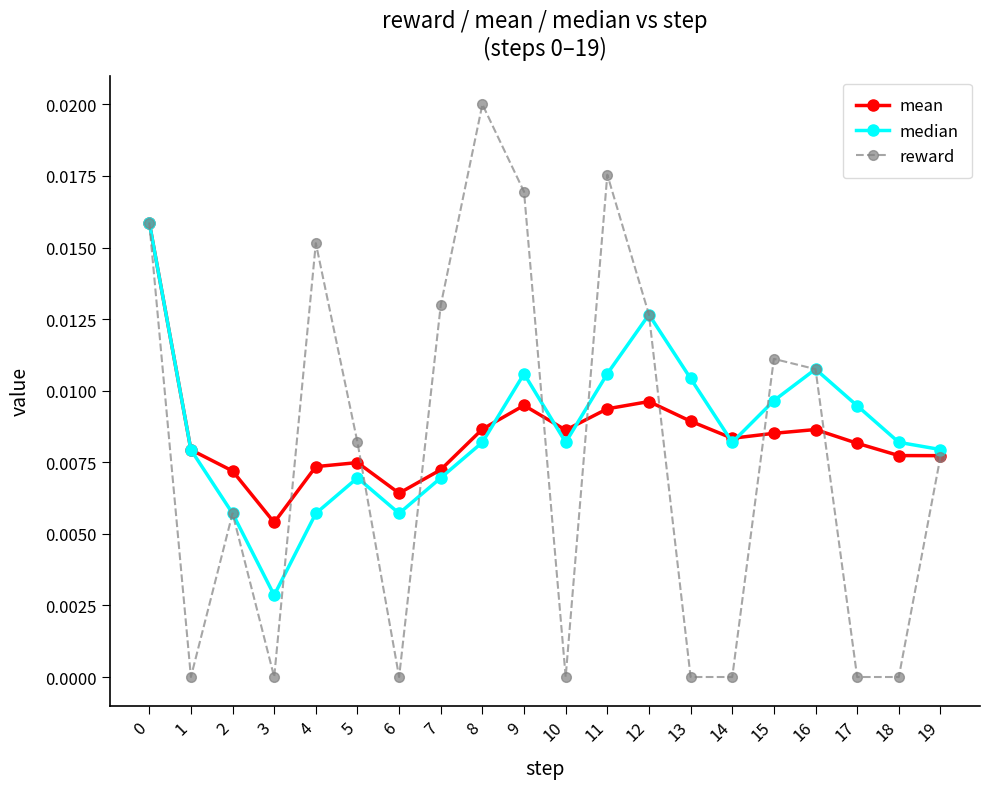

Is the value of reward at 1 greater than the value of mean at 10?

No